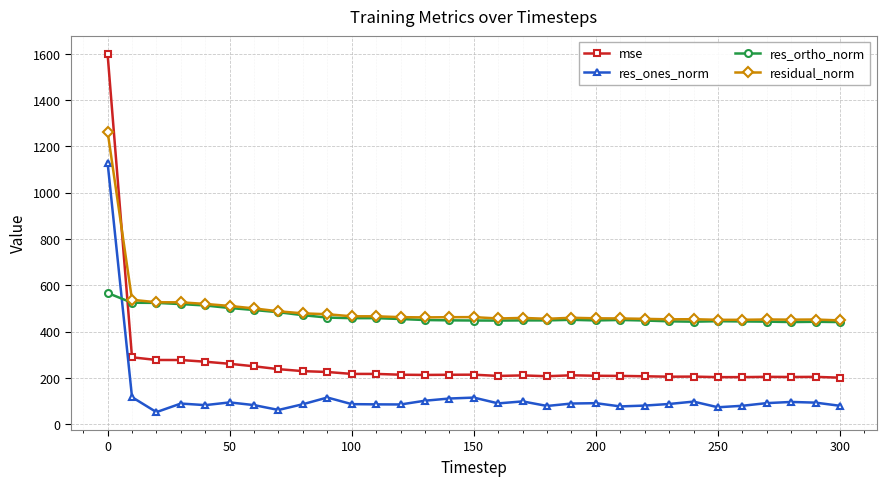

In res_ortho_norm, how many points are higher than both neighbors (excluding endpoints)?

5